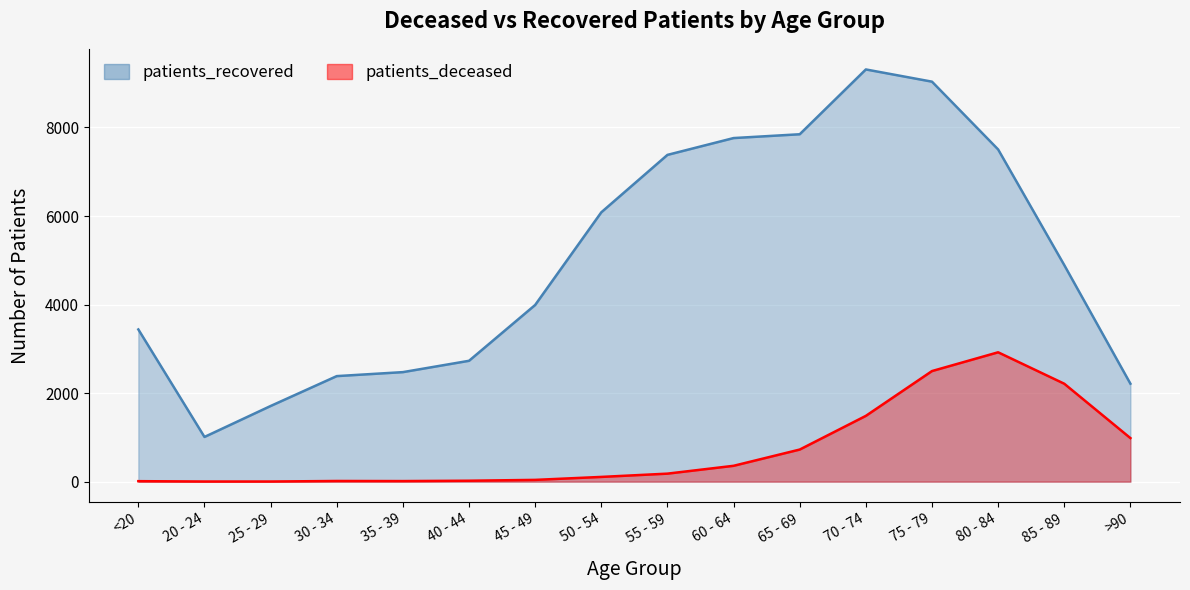

The value of patients_recovered at 45 - 49 is 3991. True or false?

True